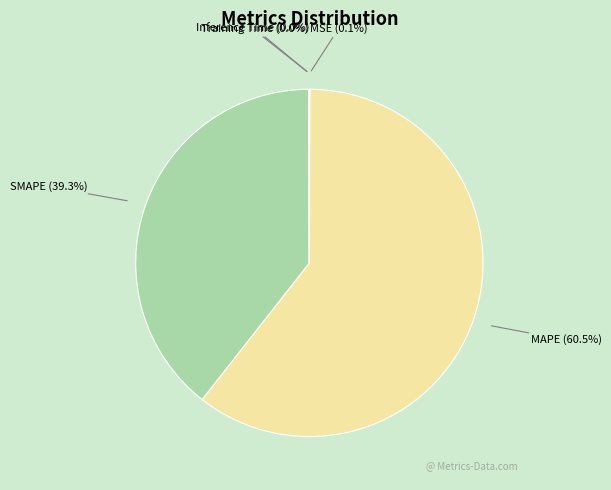

What is the largest slice in the pie chart?

MAPE